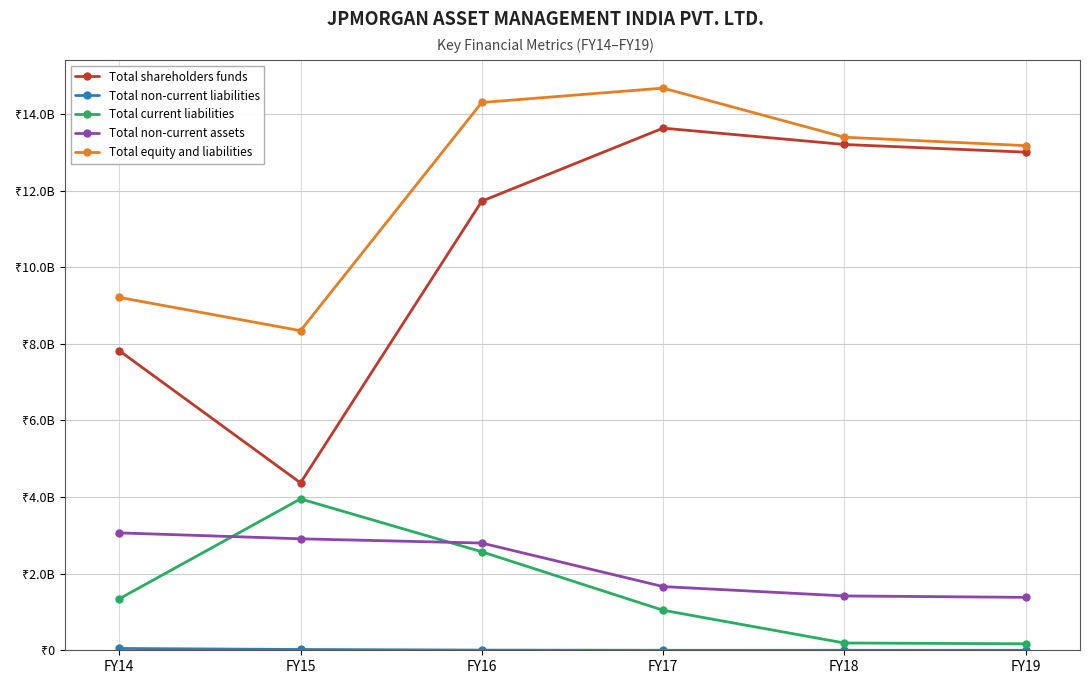

Is it true that Total equity and liabilities equals 1317330326 at FY19?

True